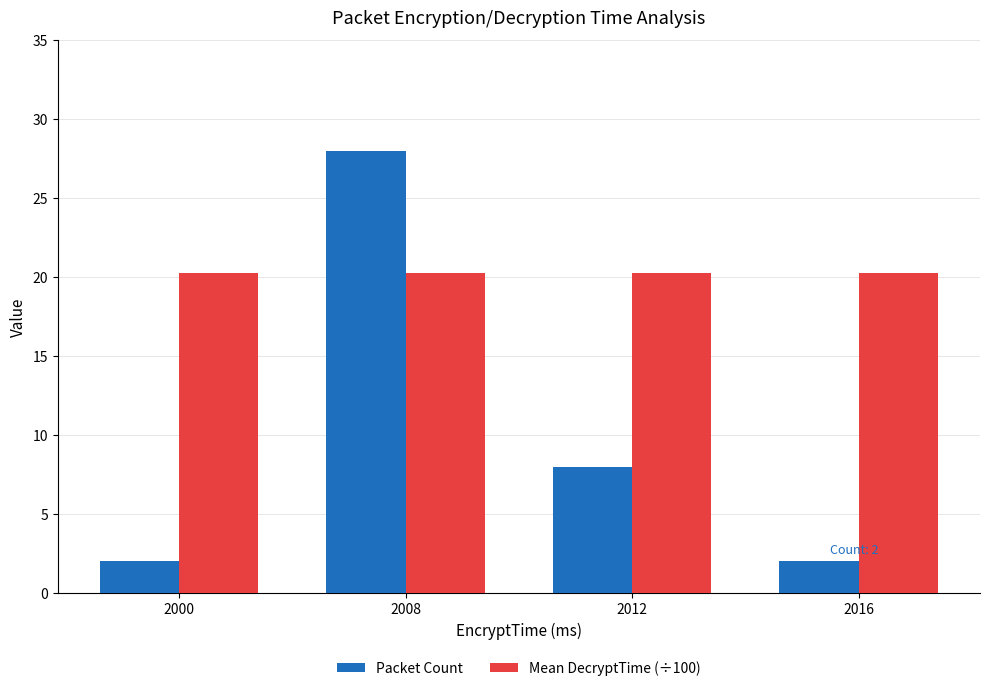

What is the sum of all Packet Count values?

40.0